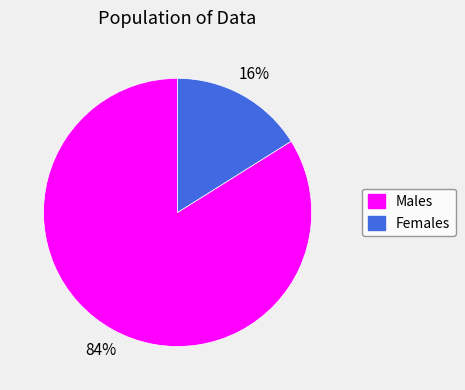

Does any single category account for the majority?

Yes